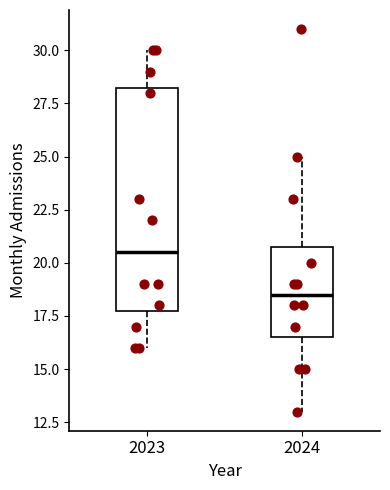

Which box is the tallest, from its lower edge to its upper edge?

2023